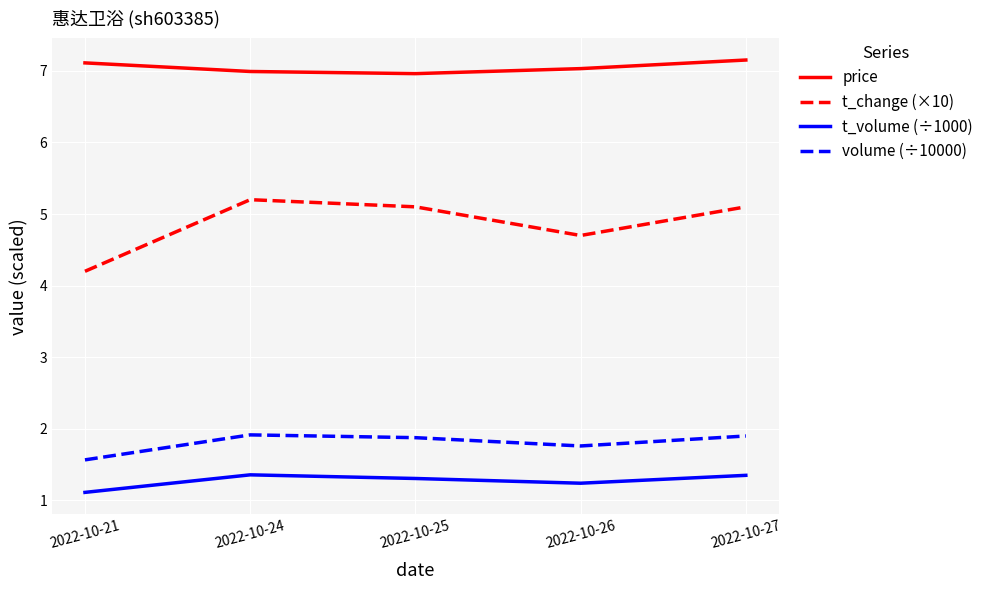

What is the total value across all series at 2022-10-25?

15.2